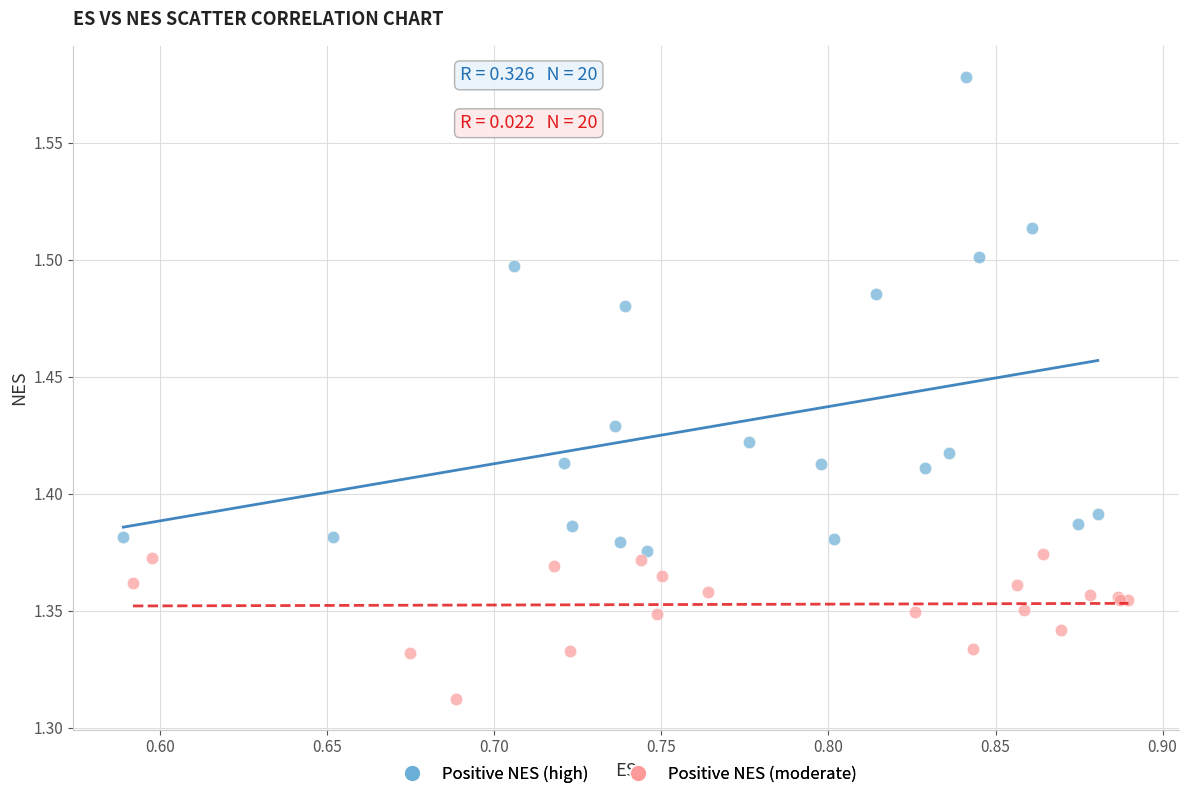

Which series has the widest spread of Y values?

Positive NES (high)